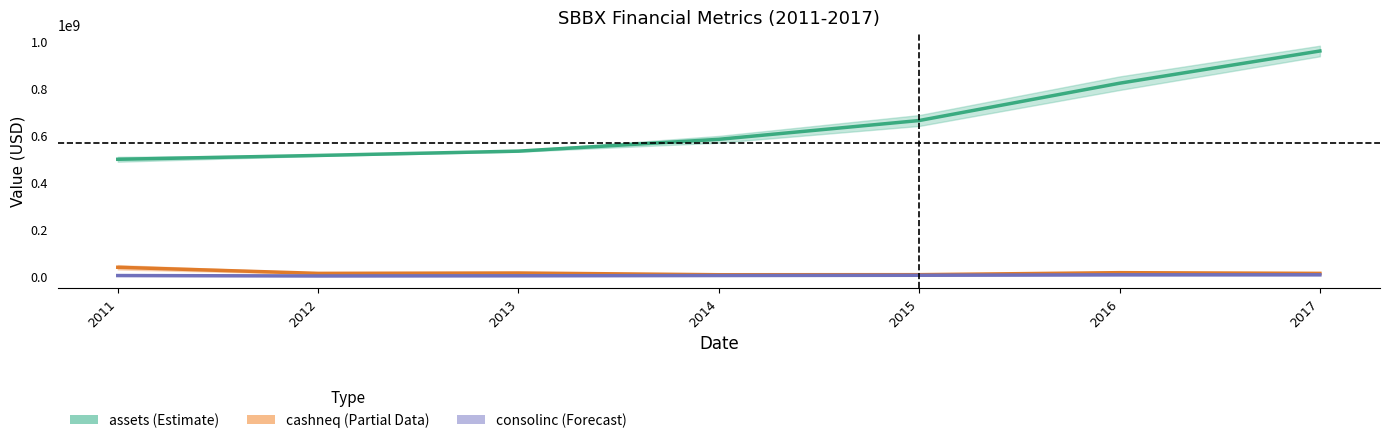

Reading right to left, extract all data points from this chart.

assets: 2017=956853250	2016=819901375	2015=661347750	2014=581469125	2013=531251250	2012=512917250	2011=496588125
cashneq: 2017=11746000	2016=14738000	2015=6220000	2014=5959000	2013=13346000	2012=11768000	2011=37600000
consolinc: 2017=5691000	2016=5523000	2015=3700000	2014=2600000	2013=1428000	2012=735000	2011=2470000